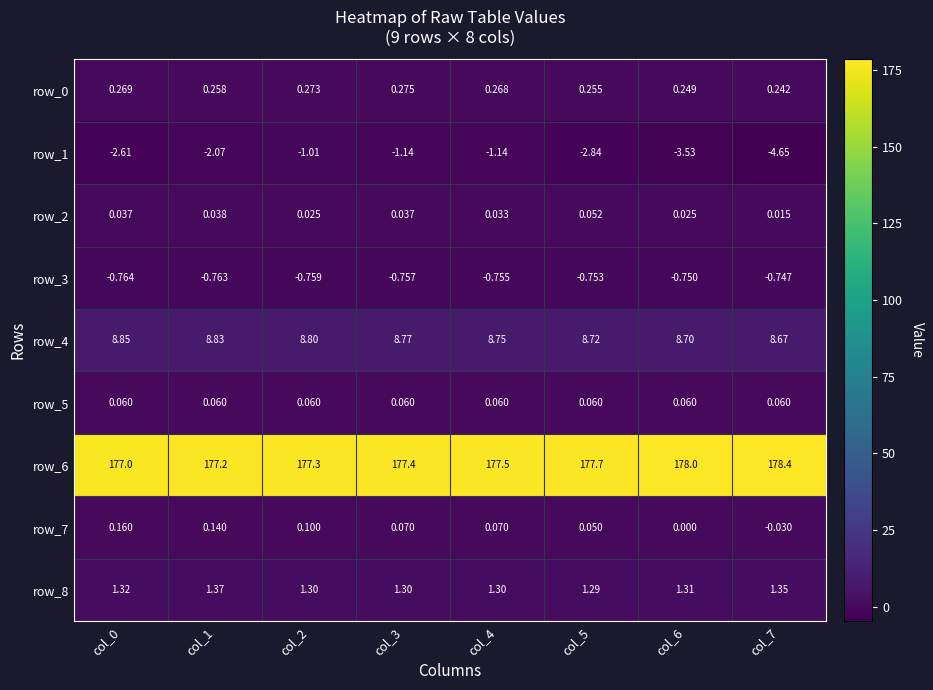

What is the spread (max minus min) of values at col_6?

181.5